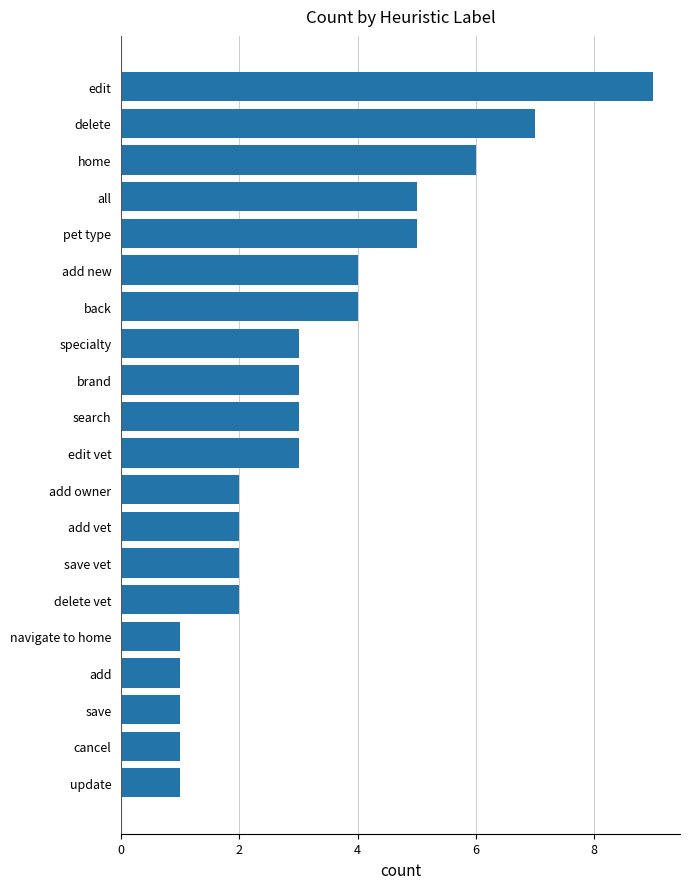

What is the minimum value shown in the chart?

1